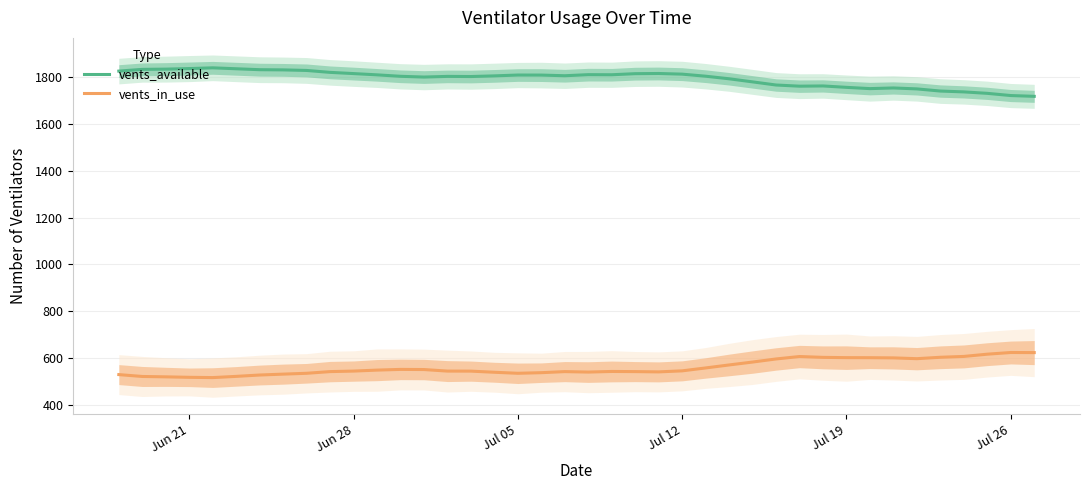

What is the lowest value of the vents_in_use series?

516.4